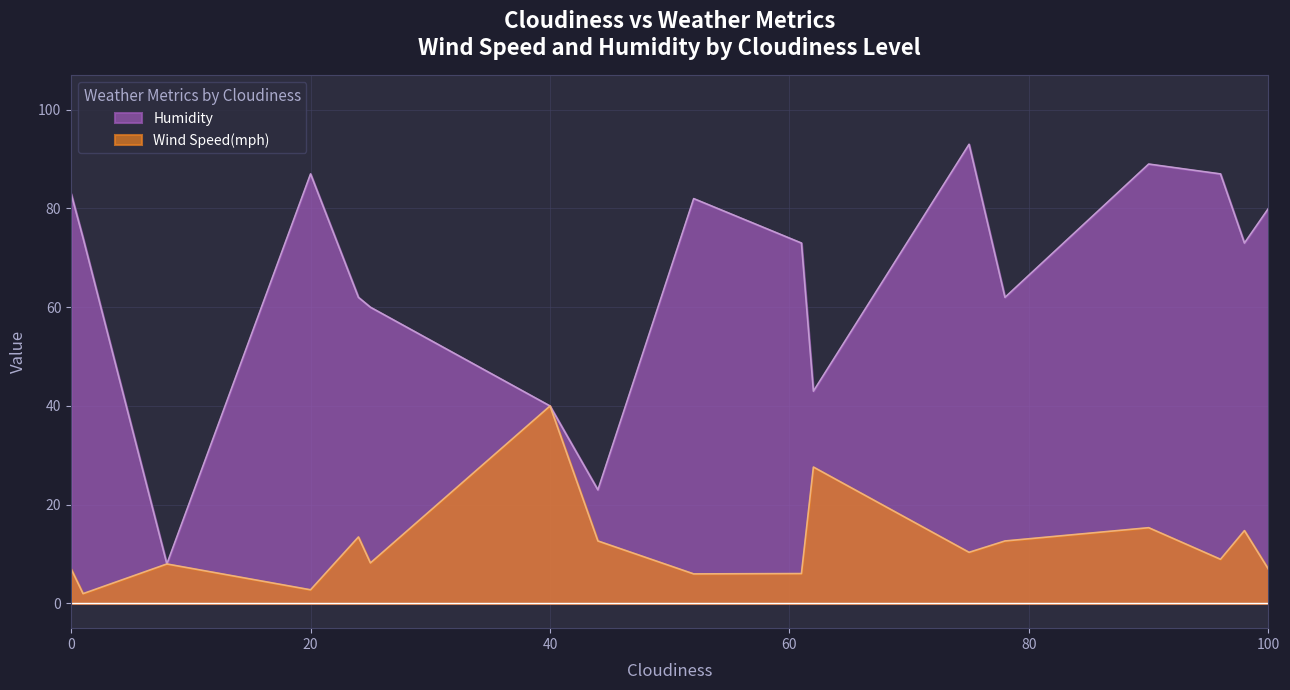

What is the highest value of the Humidity series?

93.0